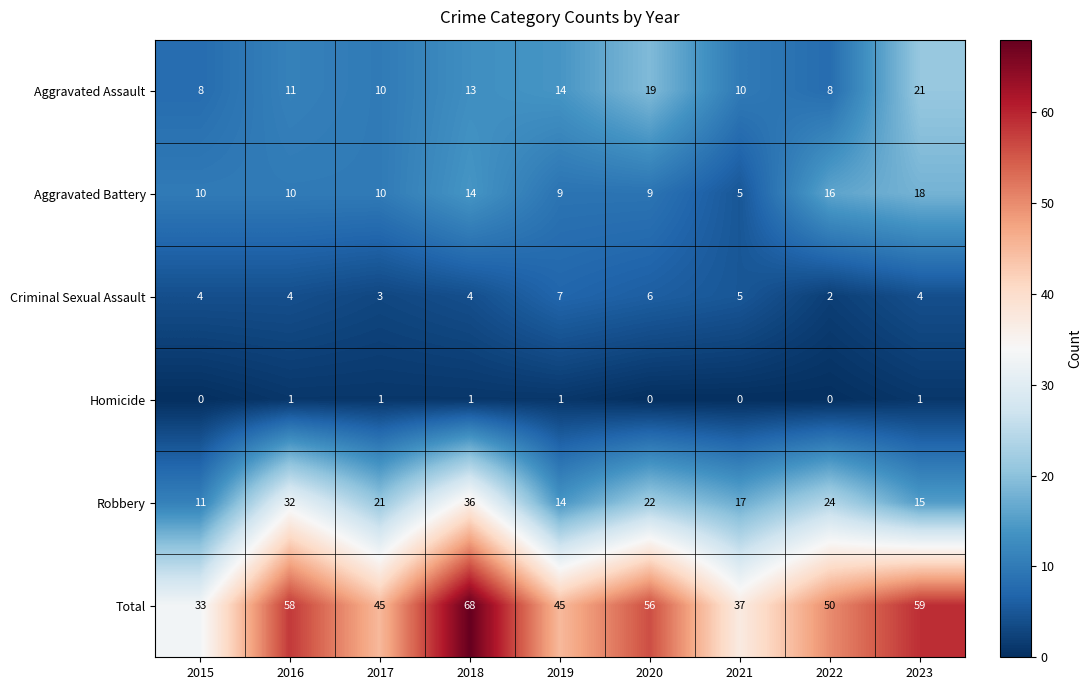

Is the value of Total at 2019 greater than the value of Homicide at 2022?

Yes